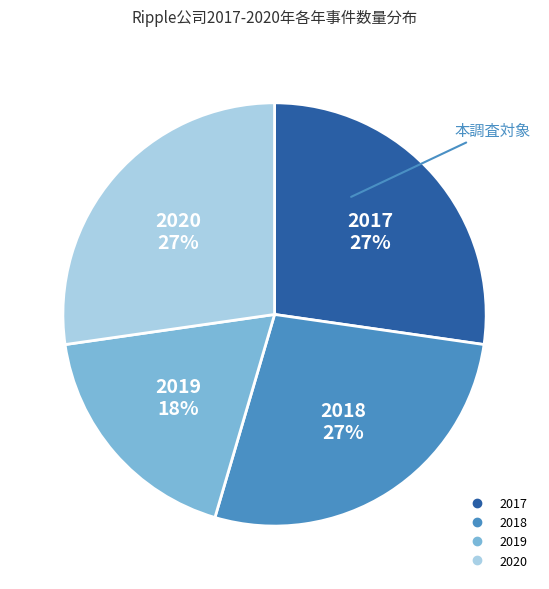

Does any single category account for the majority?

No